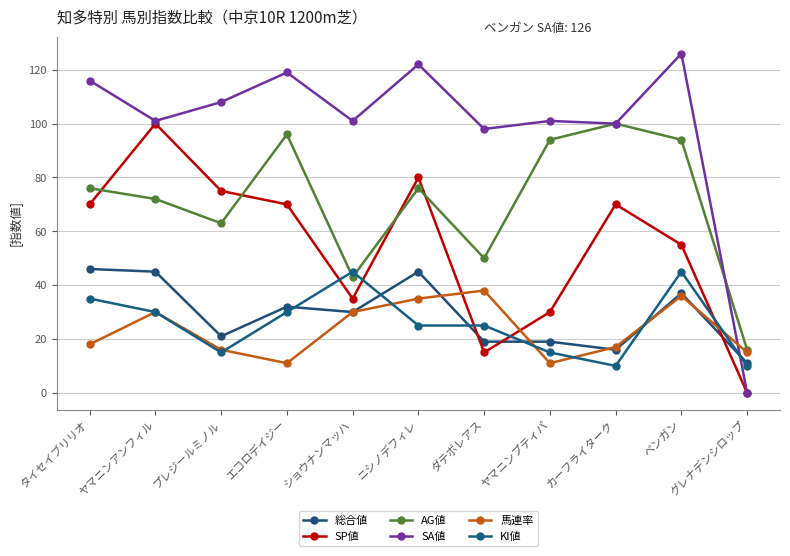

Count the number of data series in this chart.

6